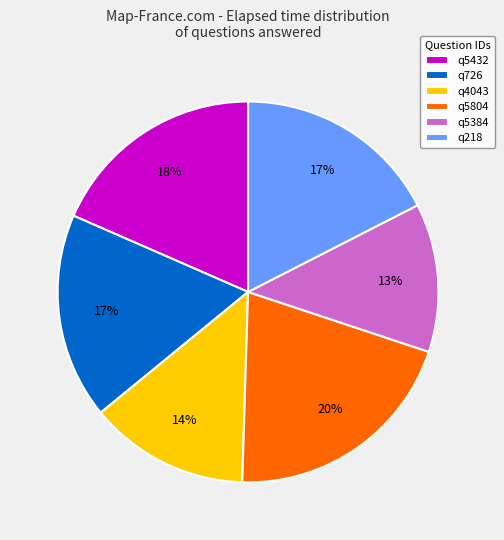

Is there a majority slice in this chart?

No